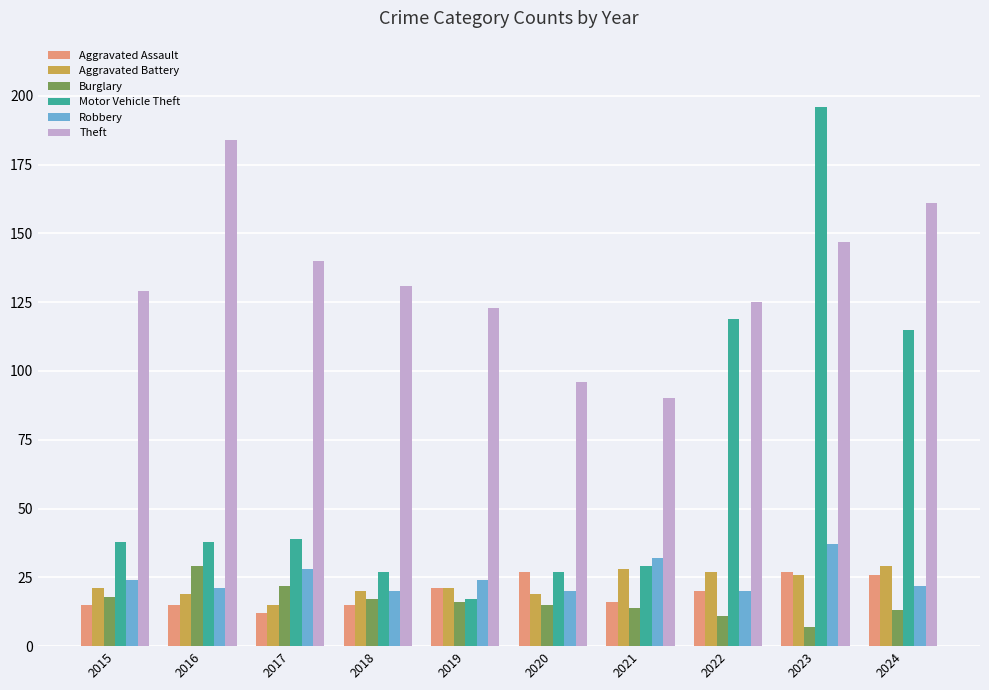

True or false: Robbery has a value of 31 at 2022.

False